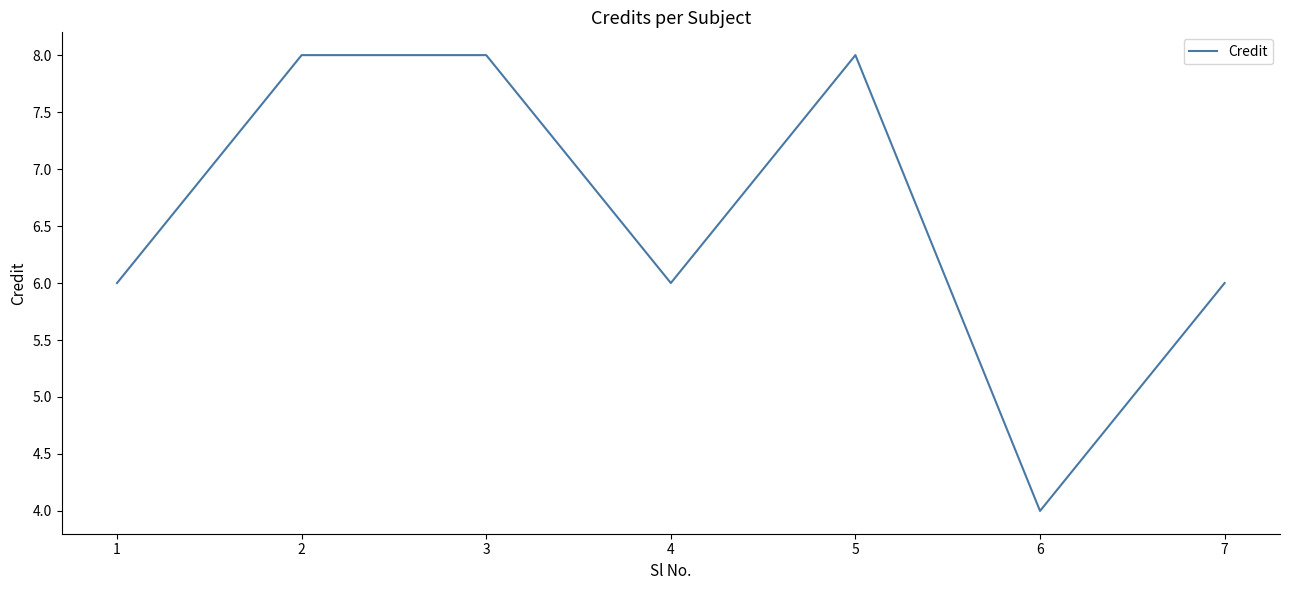

Which label corresponds to the smallest value in the chart?

6